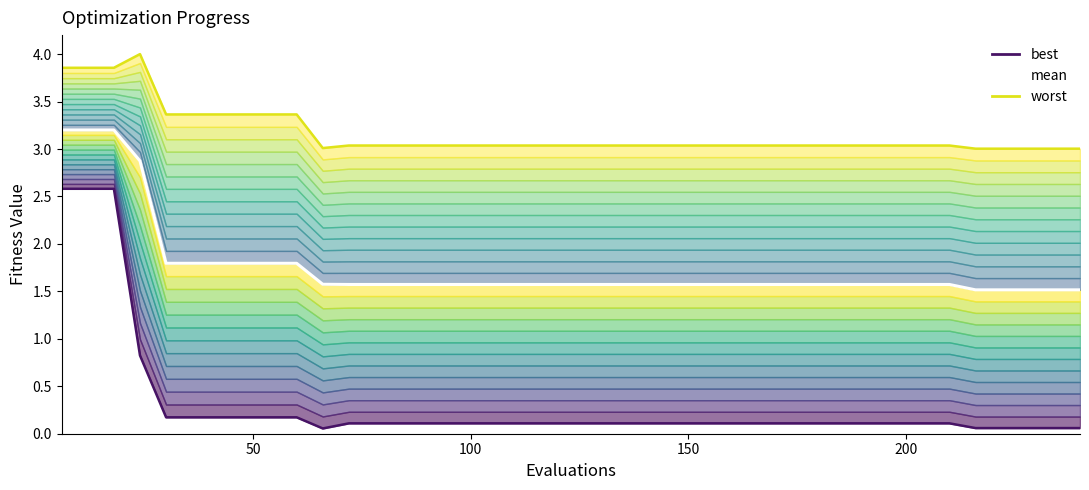

Reading right to left, extract all data points from this chart.

worst: 3.0	3.0	3.0	3.0	3.0	3.0	3.0	3.0	3.0	3.0	3.0	3.0	3.0	3.0	3.0	3.0	3.0	3.0	3.0	3.0	3.0	3.0	3.0	3.0	3.0	3.0	3.0	3.0	3.0	3.0	3.4	3.4	3.4	3.4	3.4	3.4	4.0	3.9	3.9	3.9
mean: 1.5	1.5	1.5	1.5	1.5	1.6	1.6	1.6	1.6	1.6	1.6	1.6	1.6	1.6	1.6	1.6	1.6	1.6	1.6	1.6	1.6	1.6	1.6	1.6	1.6	1.6	1.6	1.6	1.6	1.6	1.8	1.8	1.8	1.8	1.8	1.8	2.9	3.2	3.2	3.2
best: 0.1	0.1	0.1	0.1	0.1	0.1	0.1	0.1	0.1	0.1	0.1	0.1	0.1	0.1	0.1	0.1	0.1	0.1	0.1	0.1	0.1	0.1	0.1	0.1	0.1	0.1	0.1	0.1	0.1	0.1	0.2	0.2	0.2	0.2	0.2	0.2	0.8	2.6	2.6	2.6